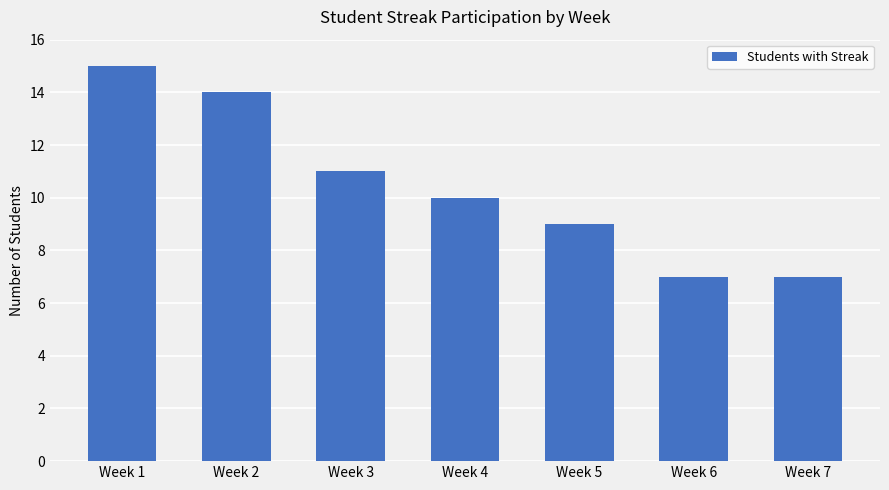

How many series are shown in this chart?

1